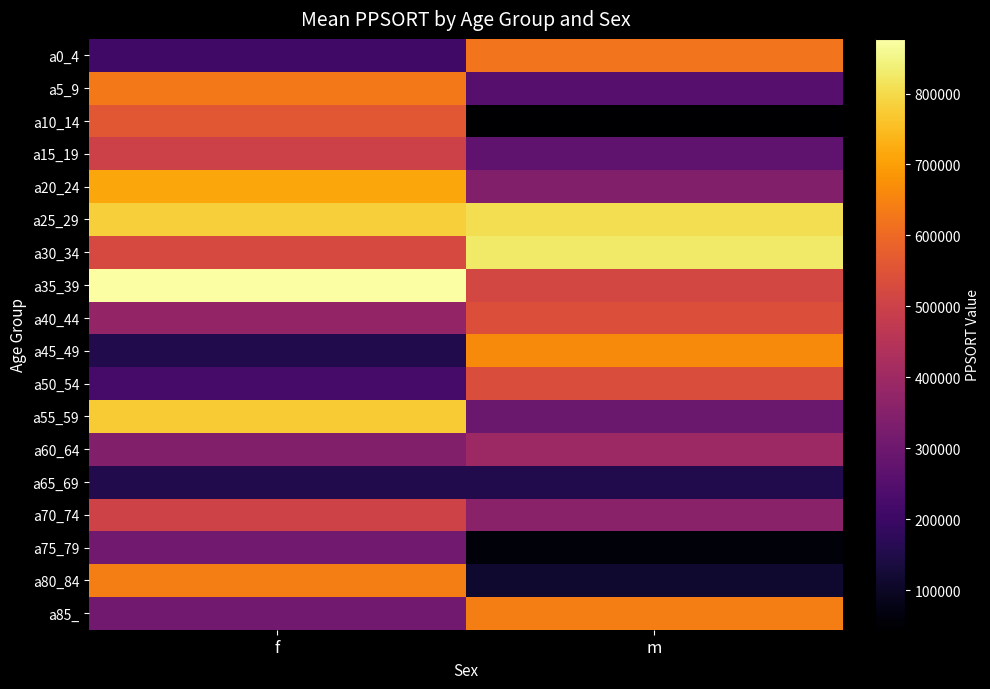

Which category has the highest value across all series?

f